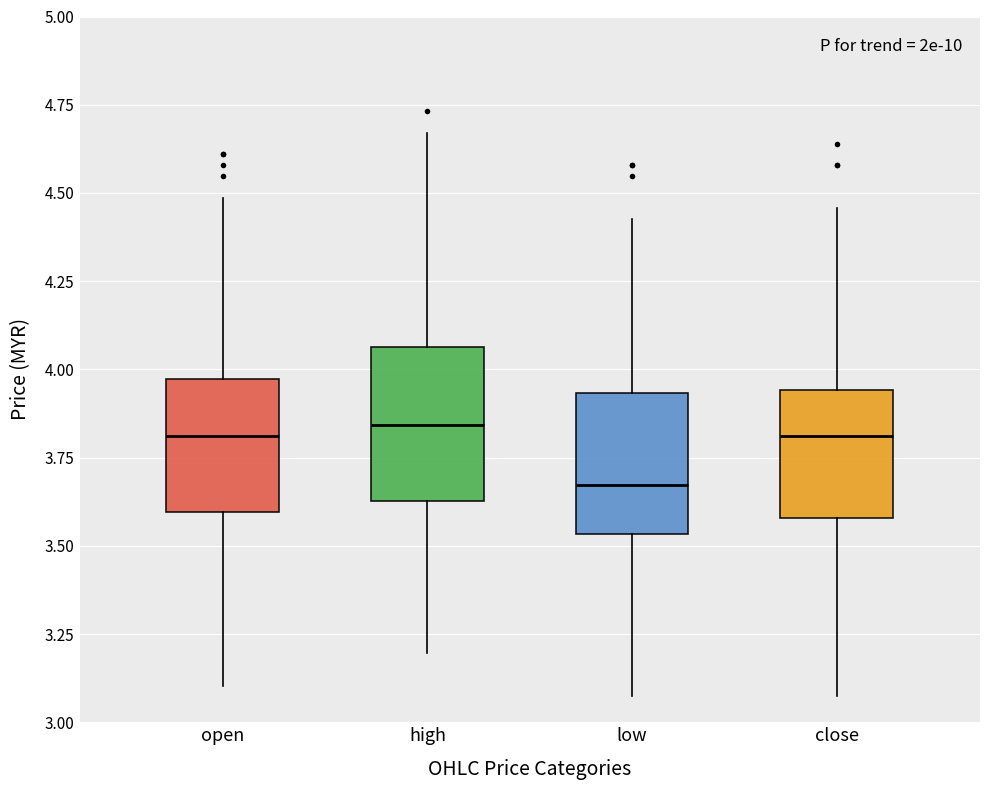

Reading left to right, read every box against the y-axis: the position of its median line, the range the box covers, and the ends of its whiskers. The values are not printed on the chart, so give them approximately, as read against the axis.

open: median 3.80, box 3.60 to 3.95, whiskers 3.10 to 4.50
high: median 3.85, box 3.65 to 4.05, whiskers 3.20 to 4.65
low: median 3.65, box 3.55 to 3.95, whiskers 3.05 to 4.45
close: median 3.80, box 3.60 to 3.95, whiskers 3.05 to 4.45